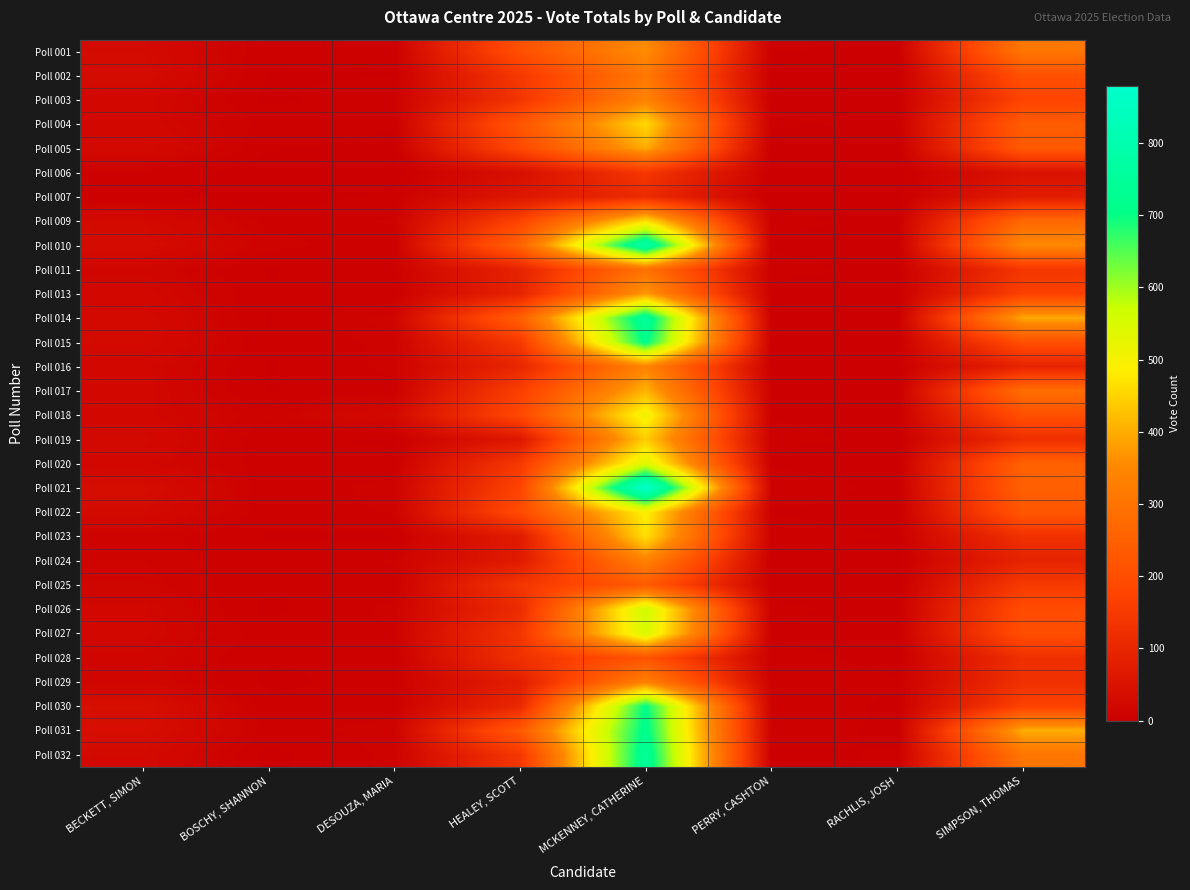

Reading left to right, what are all the values shown in this chart?

Poll 001: BECKETT, SIMON=29	BOSCHY, SHANNON=4	DESOUZA, MARIA=6	HEALEY, SCOTT=207	MCKENNEY, CATHERINE=359	PERRY, CASHTON=4	RACHLIS, JOSH=2	SIMPSON, THOMAS=307
Poll 002: BECKETT, SIMON=32	BOSCHY, SHANNON=3	DESOUZA, MARIA=3	HEALEY, SCOTT=146	MCKENNEY, CATHERINE=310	PERRY, CASHTON=1	RACHLIS, JOSH=0	SIMPSON, THOMAS=208
Poll 003: BECKETT, SIMON=21	BOSCHY, SHANNON=2	DESOUZA, MARIA=8	HEALEY, SCOTT=137	MCKENNEY, CATHERINE=340	PERRY, CASHTON=3	RACHLIS, JOSH=2	SIMPSON, THOMAS=176
Poll 004: BECKETT, SIMON=21	BOSCHY, SHANNON=7	DESOUZA, MARIA=4	HEALEY, SCOTT=221	MCKENNEY, CATHERINE=456	PERRY, CASHTON=4	RACHLIS, JOSH=3	SIMPSON, THOMAS=237
Poll 005: BECKETT, SIMON=27	BOSCHY, SHANNON=4	DESOUZA, MARIA=2	HEALEY, SCOTT=189	MCKENNEY, CATHERINE=399	PERRY, CASHTON=1	RACHLIS, JOSH=0	SIMPSON, THOMAS=231
Poll 006: BECKETT, SIMON=7	BOSCHY, SHANNON=0	DESOUZA, MARIA=0	HEALEY, SCOTT=40	MCKENNEY, CATHERINE=143	PERRY, CASHTON=0	RACHLIS, JOSH=0	SIMPSON, THOMAS=50
Poll 007: BECKETT, SIMON=5	BOSCHY, SHANNON=0	DESOUZA, MARIA=5	HEALEY, SCOTT=60	MCKENNEY, CATHERINE=112	PERRY, CASHTON=0	RACHLIS, JOSH=0	SIMPSON, THOMAS=75
Poll 009: BECKETT, SIMON=27	BOSCHY, SHANNON=7	DESOUZA, MARIA=9	HEALEY, SCOTT=175	MCKENNEY, CATHERINE=464	PERRY, CASHTON=5	RACHLIS, JOSH=2	SIMPSON, THOMAS=269
Poll 010: BECKETT, SIMON=32	BOSCHY, SHANNON=10	DESOUZA, MARIA=6	HEALEY, SCOTT=259	MCKENNEY, CATHERINE=788	PERRY, CASHTON=3	RACHLIS, JOSH=0	SIMPSON, THOMAS=351
Poll 011: BECKETT, SIMON=16	BOSCHY, SHANNON=3	DESOUZA, MARIA=8	HEALEY, SCOTT=92	MCKENNEY, CATHERINE=295	PERRY, CASHTON=5	RACHLIS, JOSH=2	SIMPSON, THOMAS=141
Poll 013: BECKETT, SIMON=21	BOSCHY, SHANNON=4	DESOUZA, MARIA=5	HEALEY, SCOTT=93	MCKENNEY, CATHERINE=377	PERRY, CASHTON=2	RACHLIS, JOSH=1	SIMPSON, THOMAS=167
Poll 014: BECKETT, SIMON=27	BOSCHY, SHANNON=3	DESOUZA, MARIA=15	HEALEY, SCOTT=248	MCKENNEY, CATHERINE=750	PERRY, CASHTON=3	RACHLIS, JOSH=2	SIMPSON, THOMAS=395
Poll 015: BECKETT, SIMON=28	BOSCHY, SHANNON=4	DESOUZA, MARIA=10	HEALEY, SCOTT=146	MCKENNEY, CATHERINE=713	PERRY, CASHTON=3	RACHLIS, JOSH=2	SIMPSON, THOMAS=205
Poll 016: BECKETT, SIMON=20	BOSCHY, SHANNON=3	DESOUZA, MARIA=10	HEALEY, SCOTT=101	MCKENNEY, CATHERINE=340	PERRY, CASHTON=3	RACHLIS, JOSH=3	SIMPSON, THOMAS=93
Poll 017: BECKETT, SIMON=21	BOSCHY, SHANNON=3	DESOUZA, MARIA=7	HEALEY, SCOTT=164	MCKENNEY, CATHERINE=408	PERRY, CASHTON=3	RACHLIS, JOSH=1	SIMPSON, THOMAS=284
Poll 018: BECKETT, SIMON=20	BOSCHY, SHANNON=10	DESOUZA, MARIA=26	HEALEY, SCOTT=187	MCKENNEY, CATHERINE=510	PERRY, CASHTON=3	RACHLIS, JOSH=2	SIMPSON, THOMAS=207
Poll 019: BECKETT, SIMON=26	BOSCHY, SHANNON=4	DESOUZA, MARIA=3	HEALEY, SCOTT=63	MCKENNEY, CATHERINE=441	PERRY, CASHTON=5	RACHLIS, JOSH=2	SIMPSON, THOMAS=121
Poll 020: BECKETT, SIMON=20	BOSCHY, SHANNON=6	DESOUZA, MARIA=4	HEALEY, SCOTT=147	MCKENNEY, CATHERINE=542	PERRY, CASHTON=2	RACHLIS, JOSH=0	SIMPSON, THOMAS=251
Poll 021: BECKETT, SIMON=35	BOSCHY, SHANNON=4	DESOUZA, MARIA=11	HEALEY, SCOTT=175	MCKENNEY, CATHERINE=879	PERRY, CASHTON=9	RACHLIS, JOSH=1	SIMPSON, THOMAS=248
Poll 022: BECKETT, SIMON=28	BOSCHY, SHANNON=5	DESOUZA, MARIA=9	HEALEY, SCOTT=196	MCKENNEY, CATHERINE=491	PERRY, CASHTON=3	RACHLIS, JOSH=0	SIMPSON, THOMAS=225
Poll 023: BECKETT, SIMON=11	BOSCHY, SHANNON=3	DESOUZA, MARIA=3	HEALEY, SCOTT=71	MCKENNEY, CATHERINE=465	PERRY, CASHTON=8	RACHLIS, JOSH=3	SIMPSON, THOMAS=128
Poll 024: BECKETT, SIMON=12	BOSCHY, SHANNON=5	DESOUZA, MARIA=9	HEALEY, SCOTT=71	MCKENNEY, CATHERINE=336	PERRY, CASHTON=1	RACHLIS, JOSH=0	SIMPSON, THOMAS=92
Poll 025: BECKETT, SIMON=14	BOSCHY, SHANNON=4	DESOUZA, MARIA=5	HEALEY, SCOTT=140	MCKENNEY, CATHERINE=235	PERRY, CASHTON=1	RACHLIS, JOSH=0	SIMPSON, THOMAS=151
Poll 026: BECKETT, SIMON=20	BOSCHY, SHANNON=2	DESOUZA, MARIA=10	HEALEY, SCOTT=113	MCKENNEY, CATHERINE=566	PERRY, CASHTON=5	RACHLIS, JOSH=1	SIMPSON, THOMAS=197
Poll 027: BECKETT, SIMON=20	BOSCHY, SHANNON=6	DESOUZA, MARIA=8	HEALEY, SCOTT=137	MCKENNEY, CATHERINE=551	PERRY, CASHTON=2	RACHLIS, JOSH=3	SIMPSON, THOMAS=203
Poll 028: BECKETT, SIMON=16	BOSCHY, SHANNON=4	DESOUZA, MARIA=4	HEALEY, SCOTT=128	MCKENNEY, CATHERINE=216	PERRY, CASHTON=5	RACHLIS, JOSH=2	SIMPSON, THOMAS=124
Poll 029: BECKETT, SIMON=17	BOSCHY, SHANNON=2	DESOUZA, MARIA=6	HEALEY, SCOTT=79	MCKENNEY, CATHERINE=335	PERRY, CASHTON=6	RACHLIS, JOSH=4	SIMPSON, THOMAS=127
Poll 030: BECKETT, SIMON=40	BOSCHY, SHANNON=5	DESOUZA, MARIA=6	HEALEY, SCOTT=105	MCKENNEY, CATHERINE=706	PERRY, CASHTON=9	RACHLIS, JOSH=2	SIMPSON, THOMAS=171
Poll 031: BECKETT, SIMON=37	BOSCHY, SHANNON=6	DESOUZA, MARIA=11	HEALEY, SCOTT=232	MCKENNEY, CATHERINE=718	PERRY, CASHTON=7	RACHLIS, JOSH=2	SIMPSON, THOMAS=400
Poll 032: BECKETT, SIMON=27	BOSCHY, SHANNON=2	DESOUZA, MARIA=10	HEALEY, SCOTT=142	MCKENNEY, CATHERINE=743	PERRY, CASHTON=2	RACHLIS, JOSH=4	SIMPSON, THOMAS=303